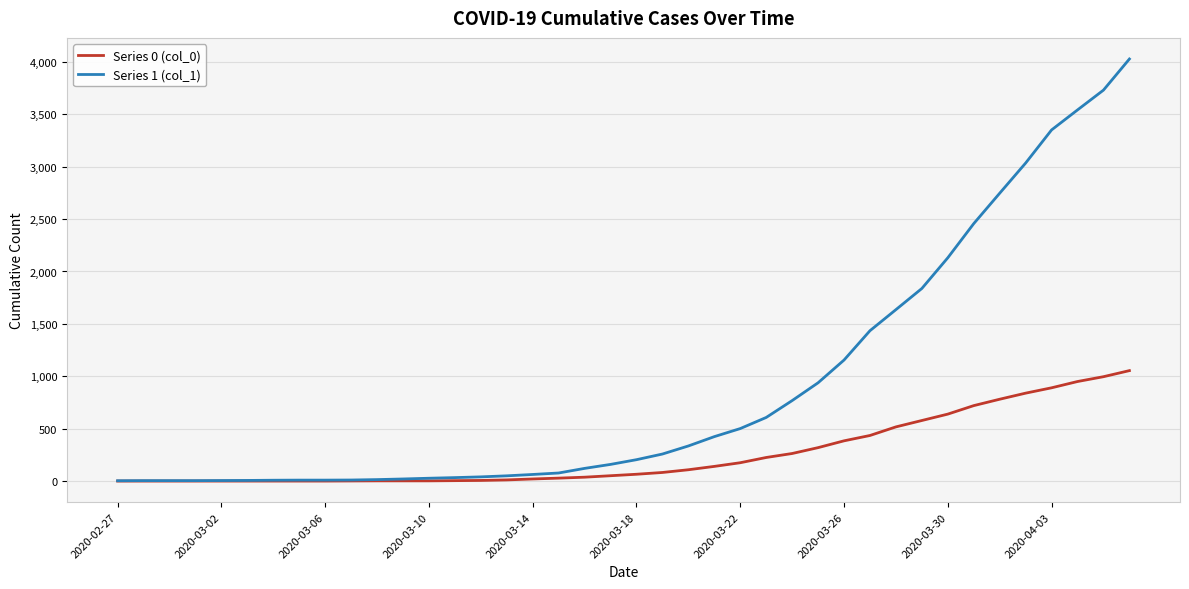

What is the difference between the second highest and minimum values in the Series 1 (col_1) series?

3728